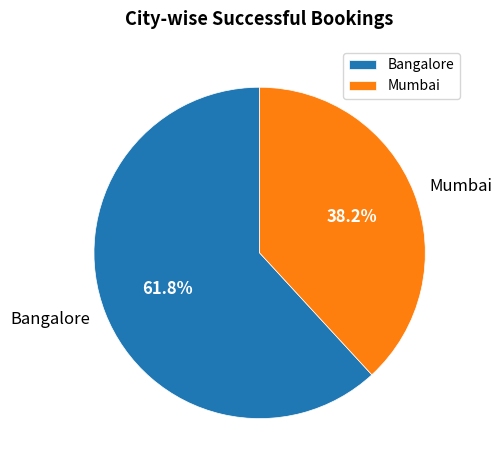

Combined, do Mumbai and Bangalore account for over 50%?

Yes